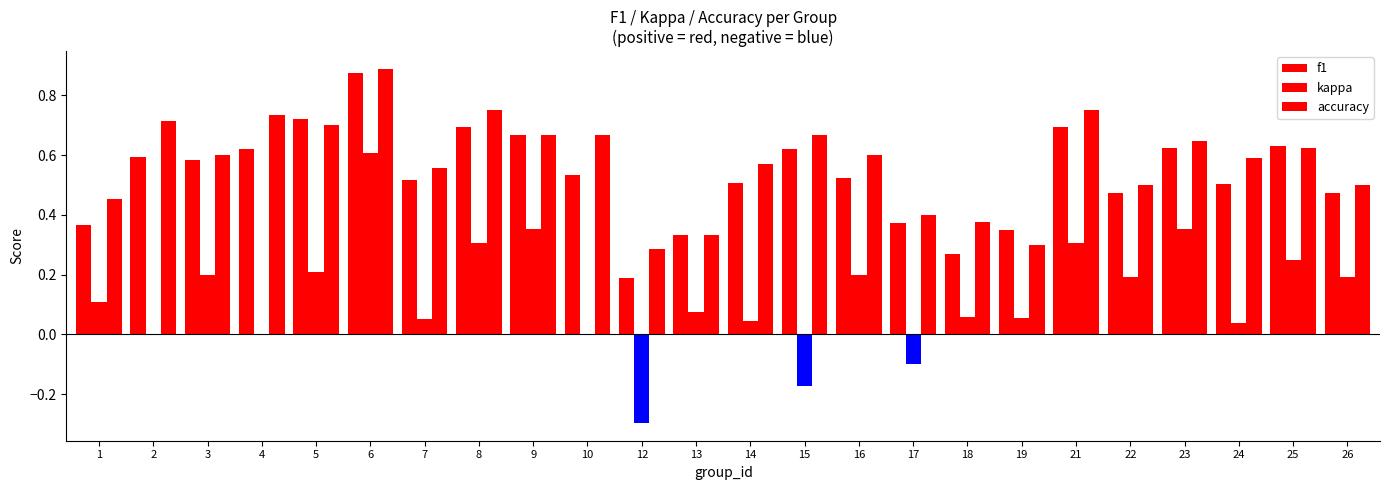

What is the sum of the f1 values at 4 and 8?

1.3